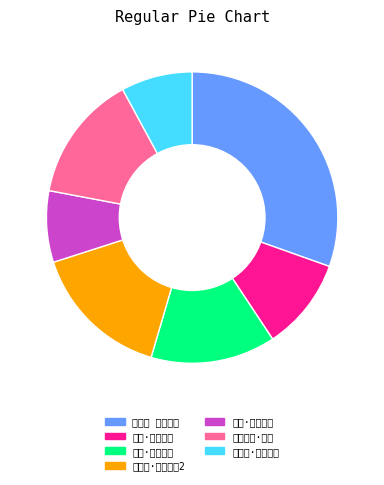

Which slice is the largest?

南乡子 故乡小住日与村农閒话殊有古风